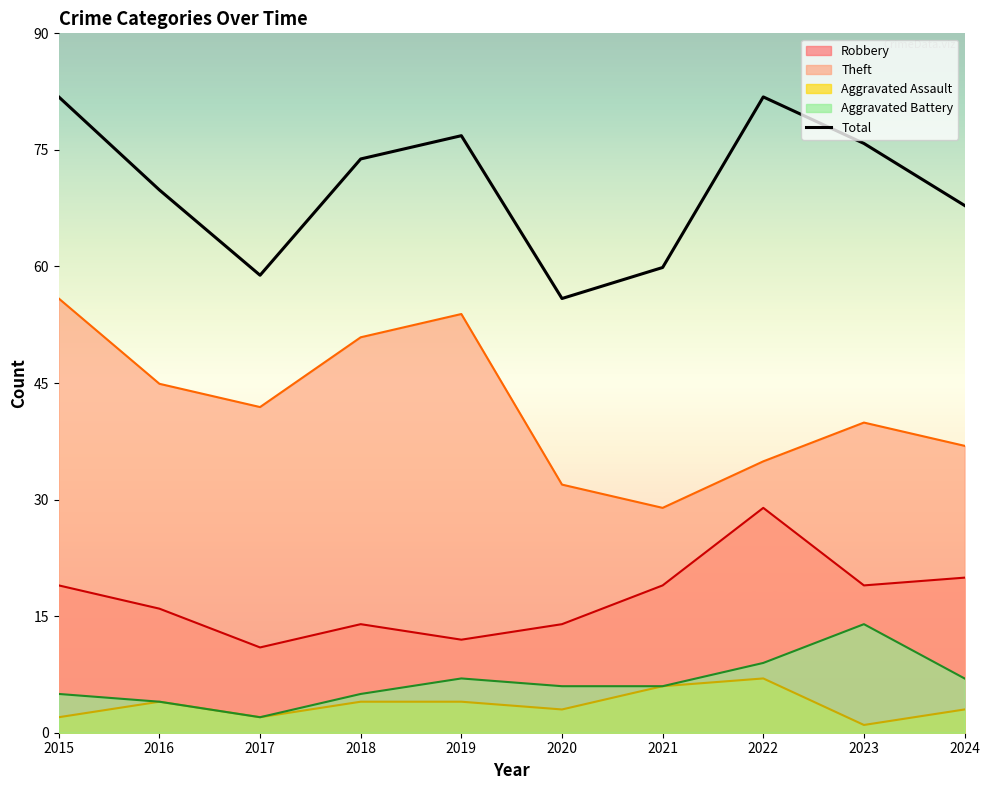

Count the number of categories in the chart.

10